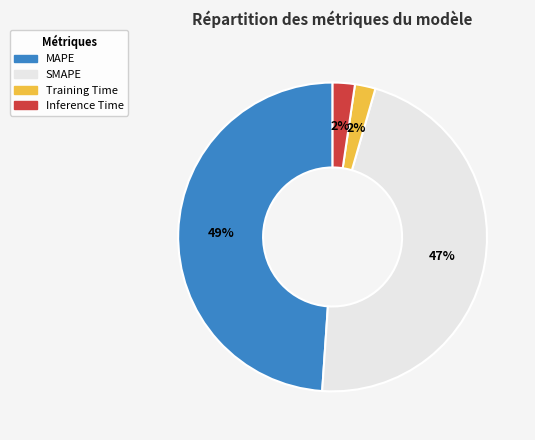

The MAPE slice represents 49% of the pie. True or false?

True